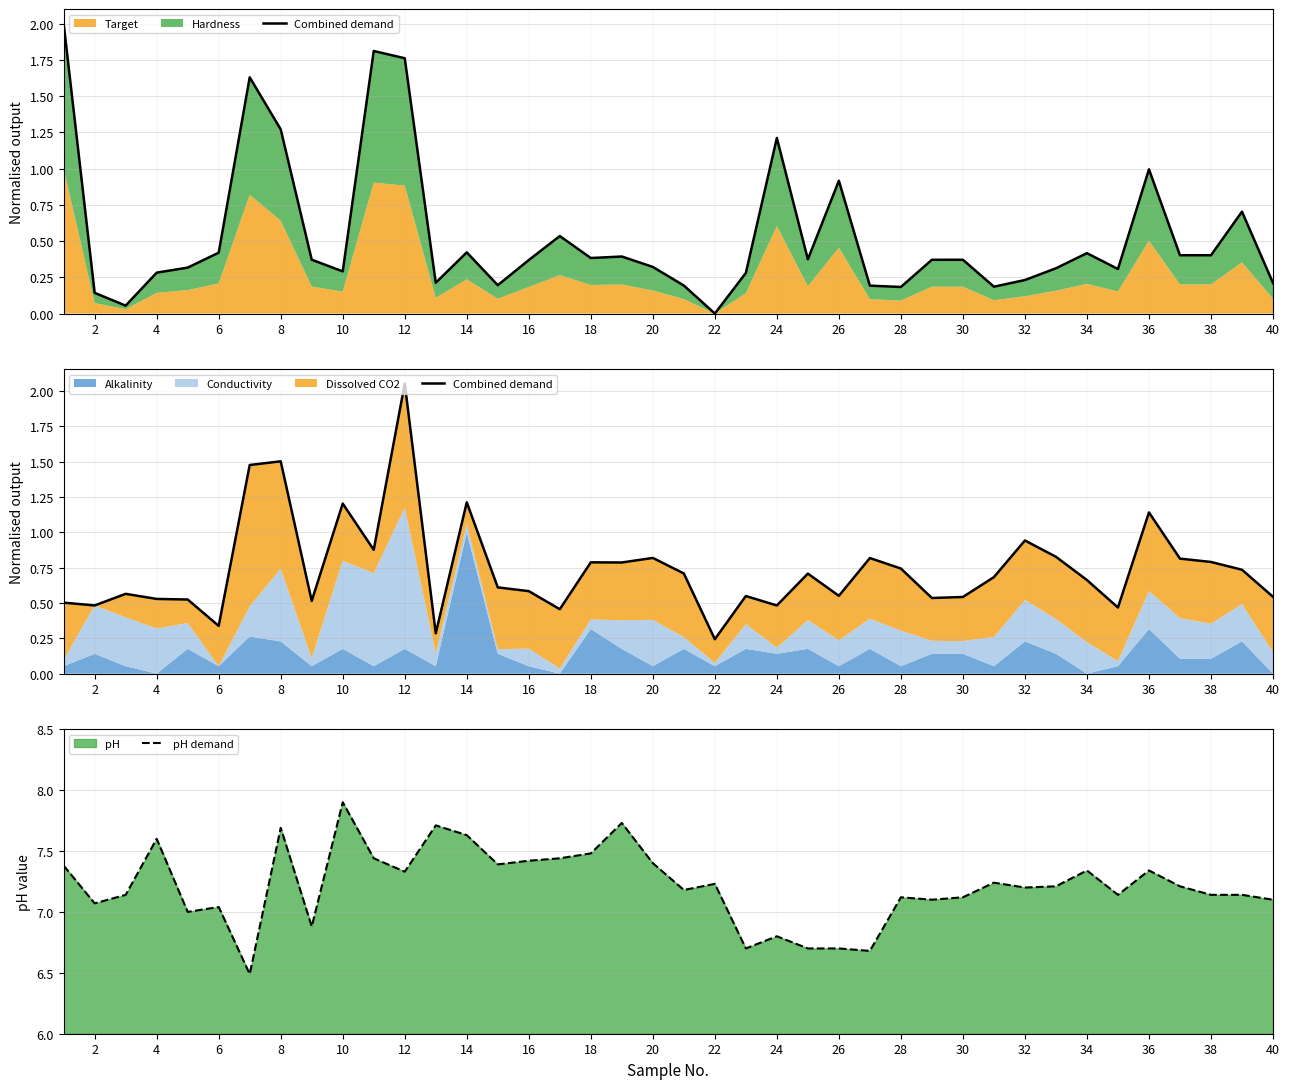

The value of pH demand at 40 is 7.1. True or false?

True